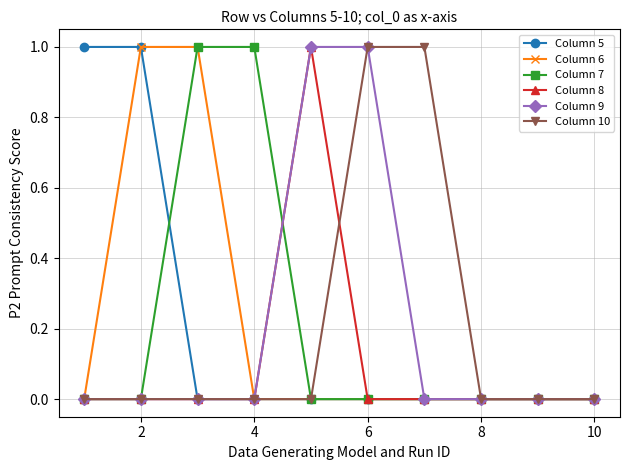

True or false: Column 6 has a value of 0 at 4.

True